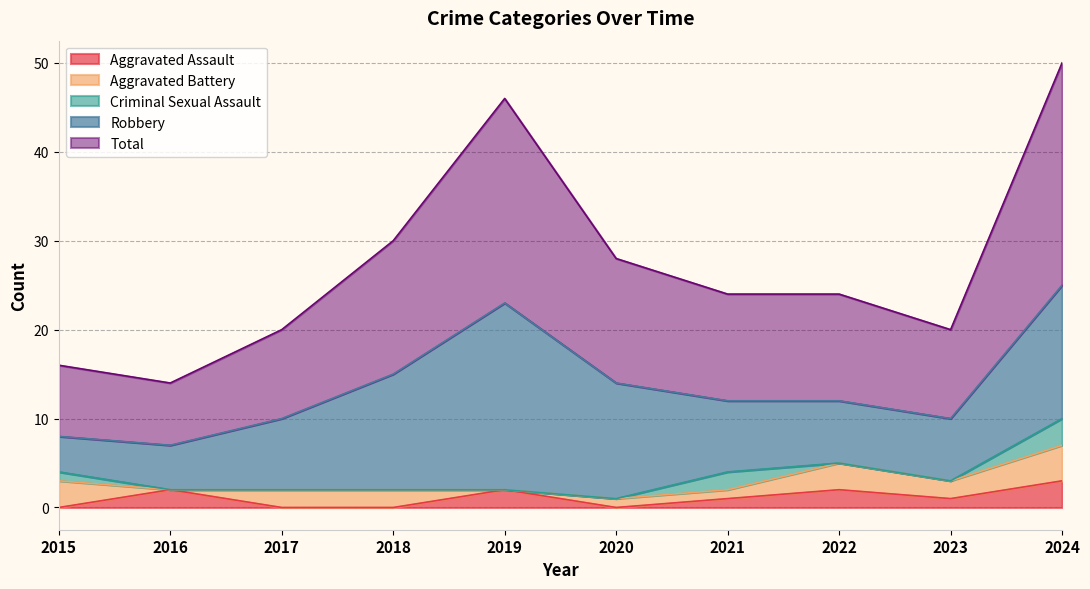

What is the lowest value of the Robbery series?

4